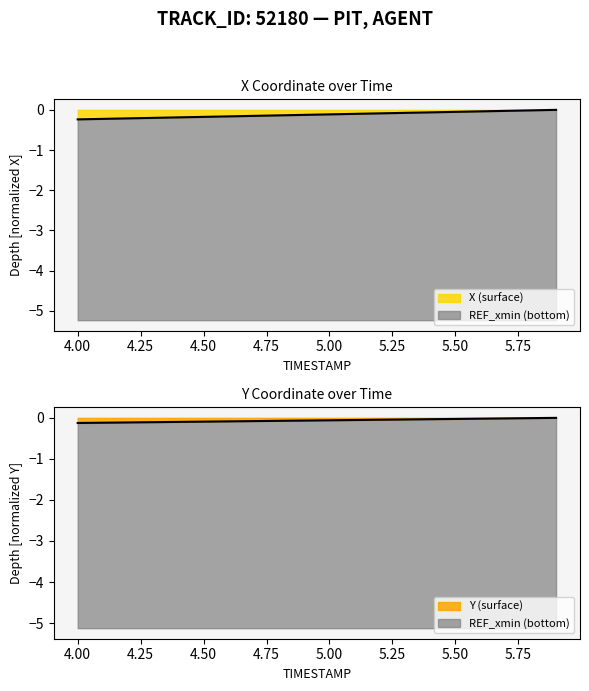

Reading left to right, transcribe all the data shown in this chart.

X: 4.0=-0.2	4.1=-0.2	4.2=-0.2	4.3=-0.2	4.4=-0.2	4.5=-0.2	4.6=-0.2	4.7=-0.1	4.8=-0.1	4.9=-0.1	5.0=-0.1	5.1=-0.1	5.2=-0.1	5.3=-0.1	5.4=-0.1	5.5=-0.1	5.6=-0.0	5.7=-0.0	5.8=-0.0	5.9=-0.0
Y: 4.0=-0.1	4.1=-0.1	4.2=-0.1	4.3=-0.1	4.4=-0.1	4.5=-0.1	4.6=-0.1	4.7=-0.1	4.8=-0.1	4.9=-0.1	5.0=-0.1	5.1=-0.1	5.2=-0.0	5.3=-0.0	5.4=-0.0	5.5=-0.0	5.6=-0.0	5.7=-0.0	5.8=-0.0	5.9=-0.0